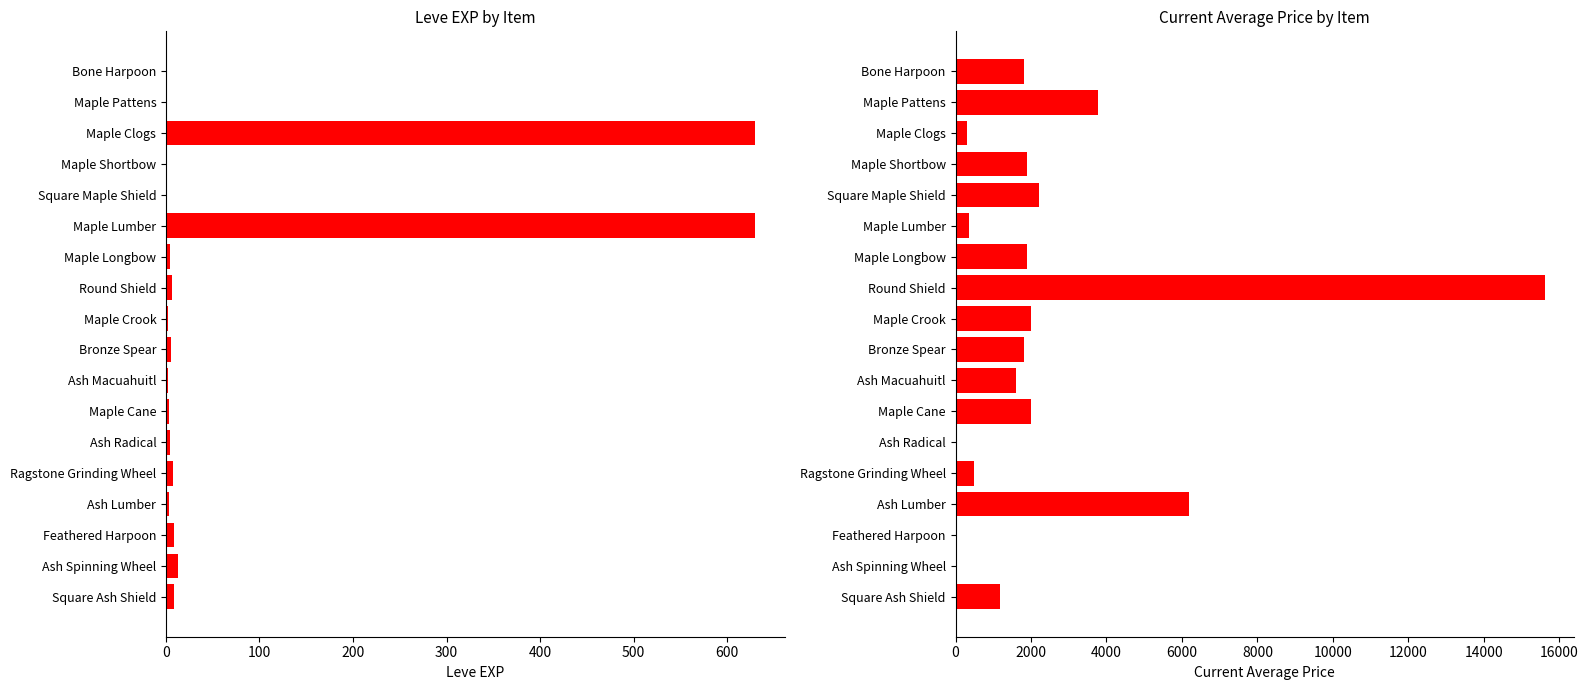

List the series in order of their overall mean, lowest first.

Leve EXP, currentAveragePrice